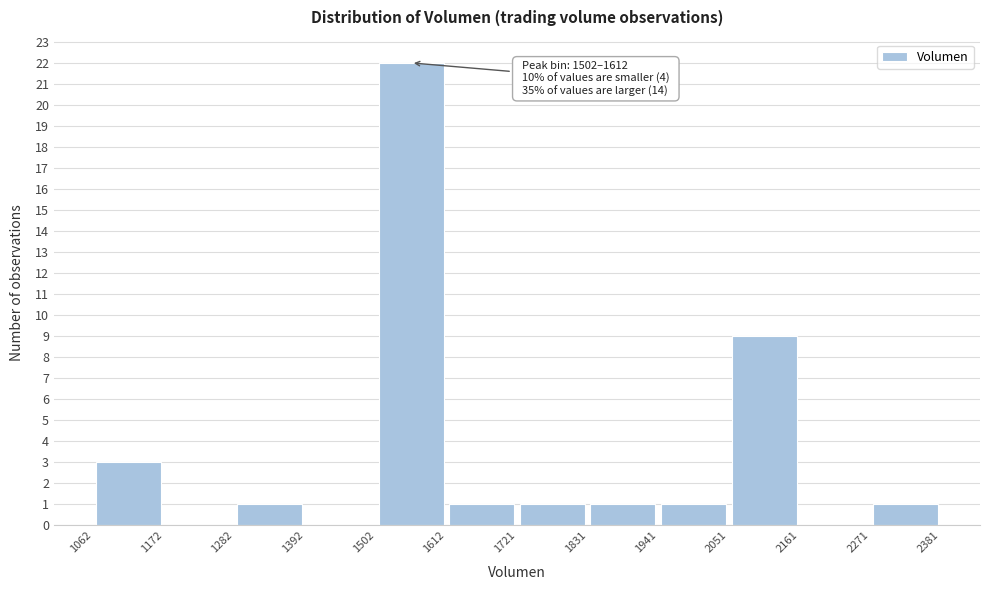

Over which range of the x-axis is the bar tallest?

1502 to 1612